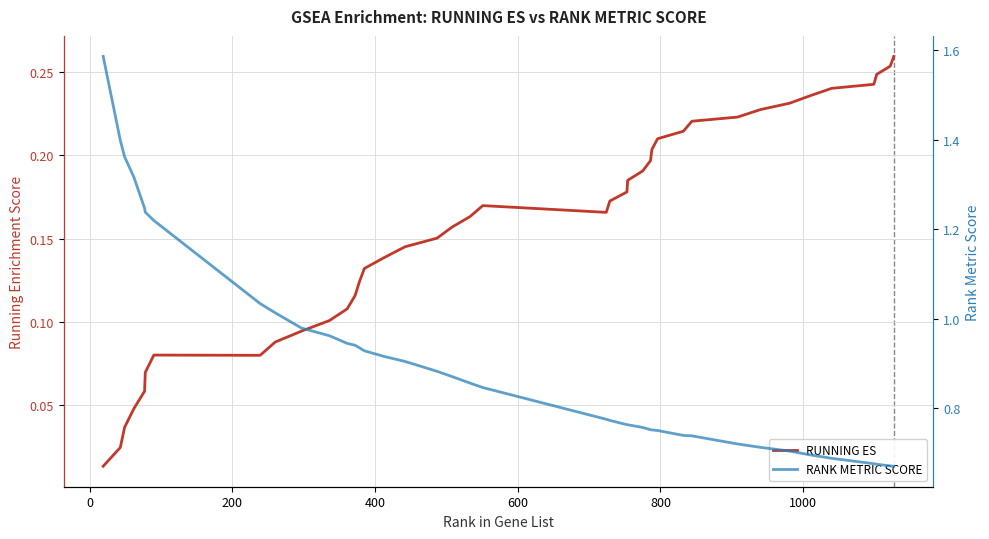

Which series changed the most between 442 and 788?

RANK METRIC SCORE